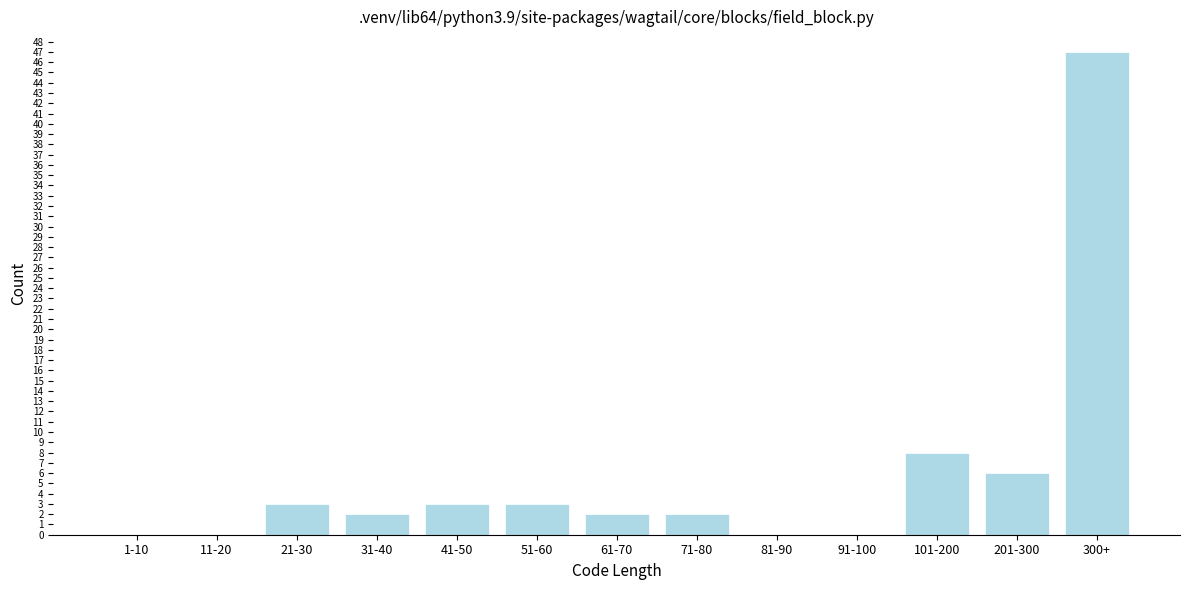

Reading left to right, extract all data points from this chart.

1-10=0	11-20=0	21-30=3	31-40=2	41-50=3	51-60=3	61-70=2	71-80=2	81-90=0	91-100=0	101-200=8	201-300=6	300+=47